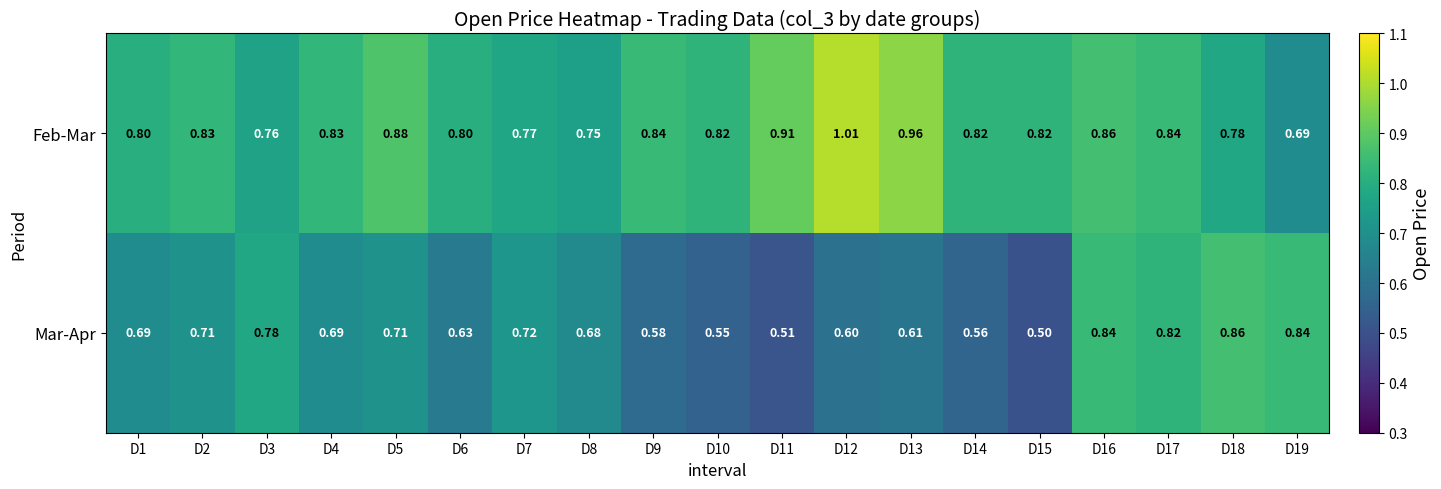

Which series has the largest range (max minus min)?

Mar-Apr